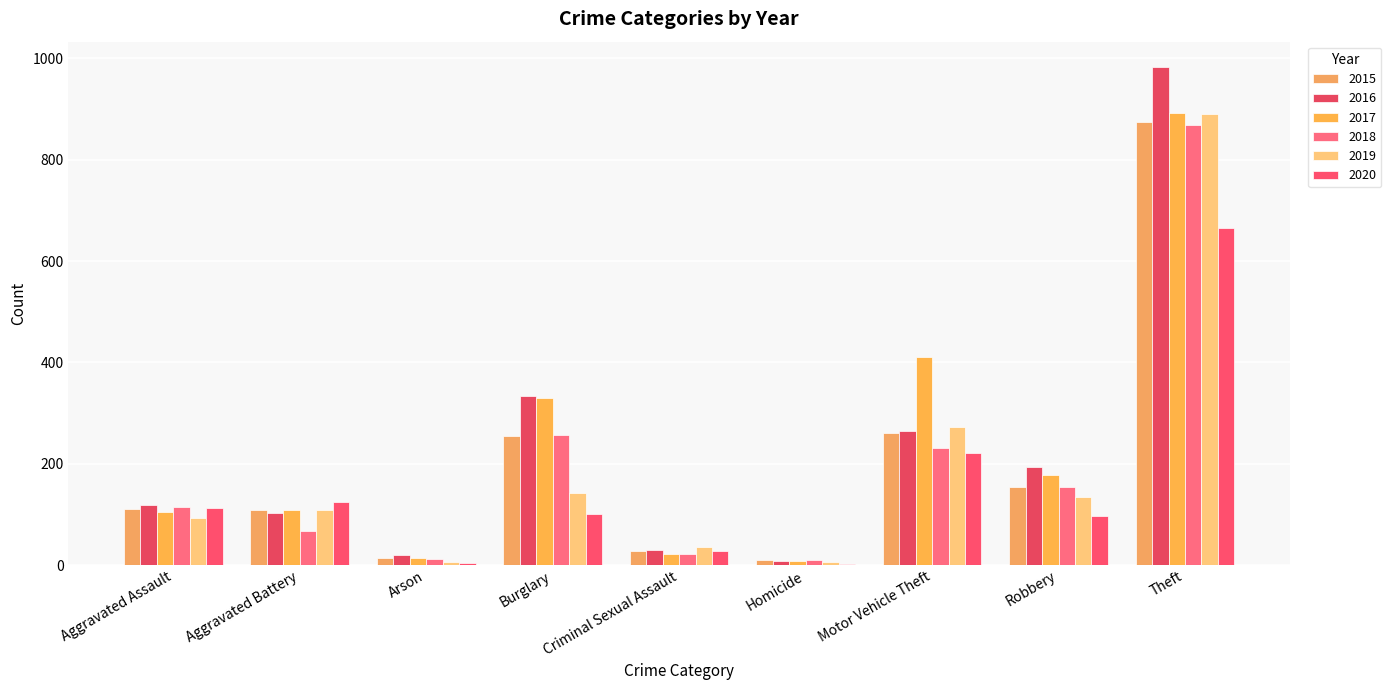

Between Aggravated Assault and Motor Vehicle Theft, which is larger?

Motor Vehicle Theft